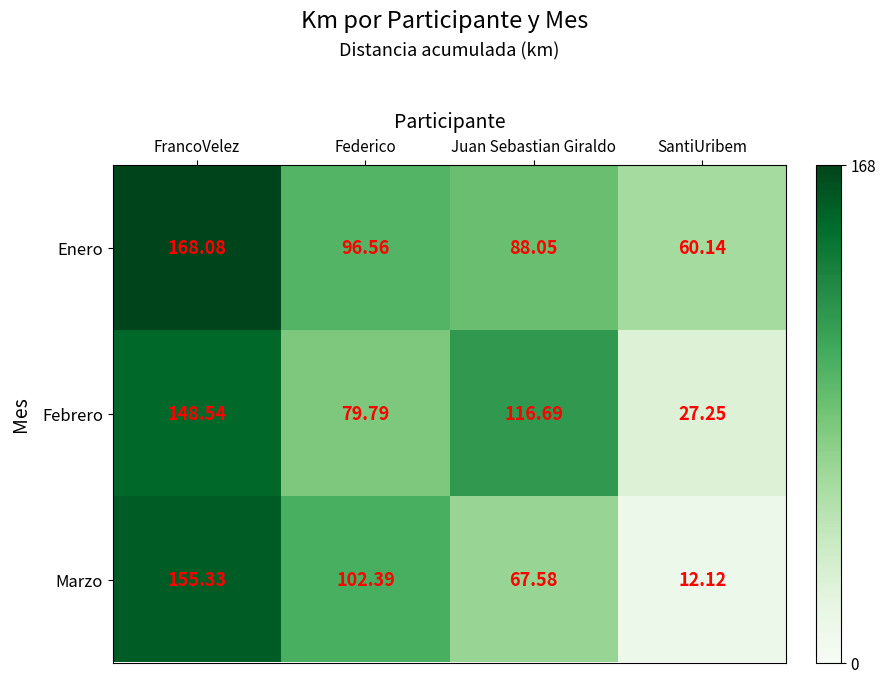

List the series in order of their peak value, lowest first.

Febrero, Marzo, Enero